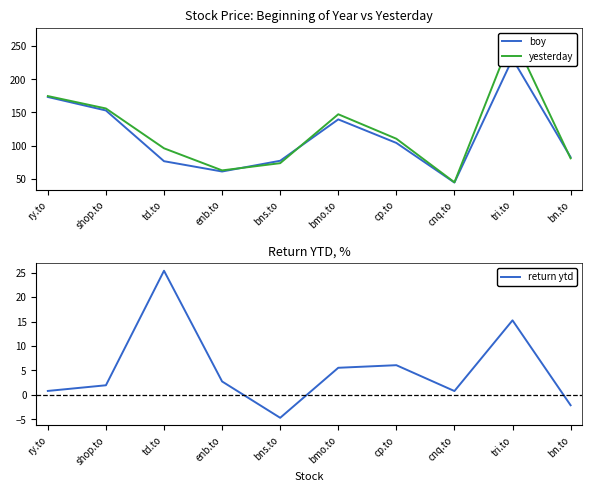

In yesterday, how many points are higher than both neighbors (excluding endpoints)?

2